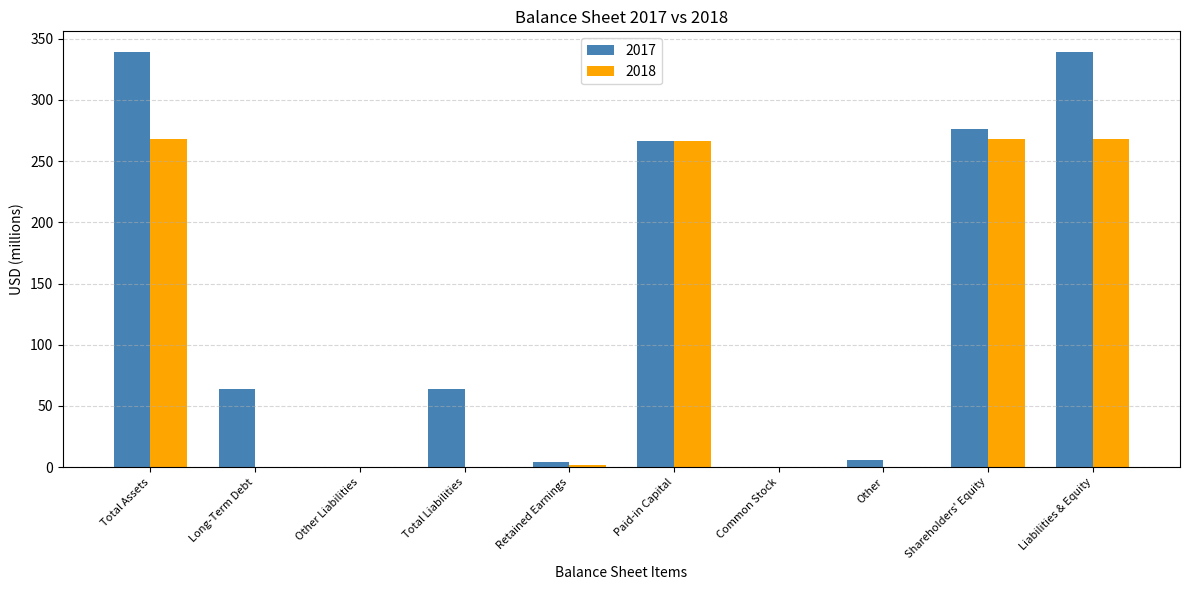

At which label is 2017 closest to 169?

Paid-in Capital